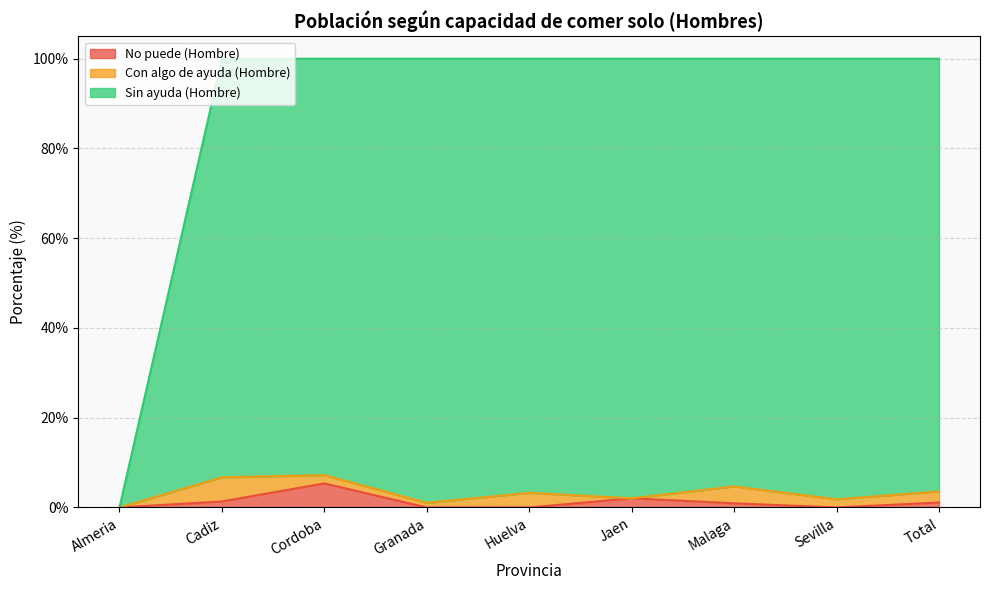

Which has a higher value, Total or Sevilla?

Total